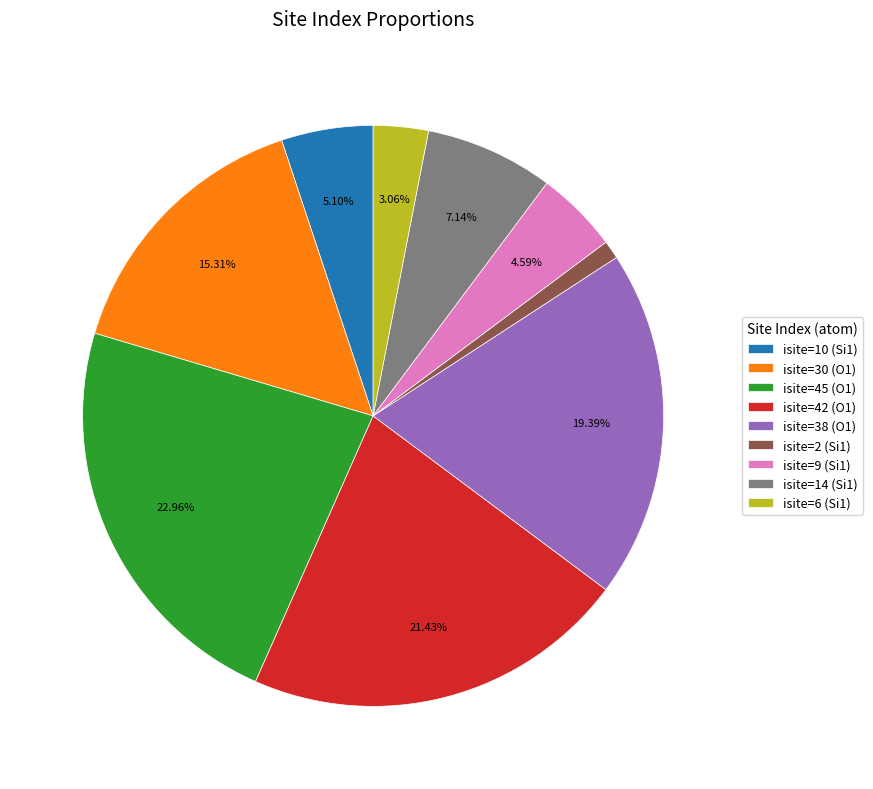

Is there any slice that represents more than half of the pie?

No